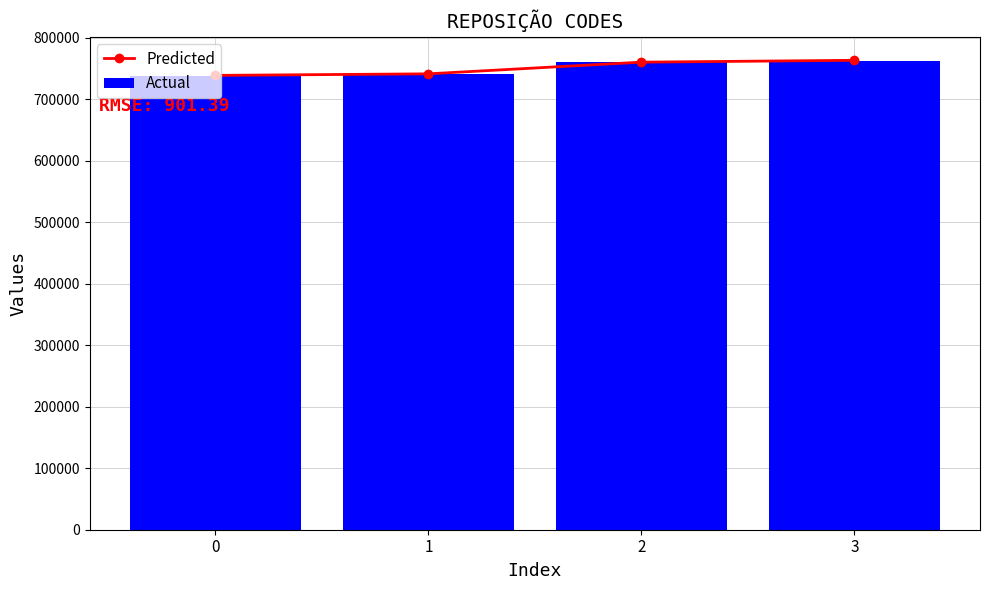

At which category is the sum across all series the highest?

3